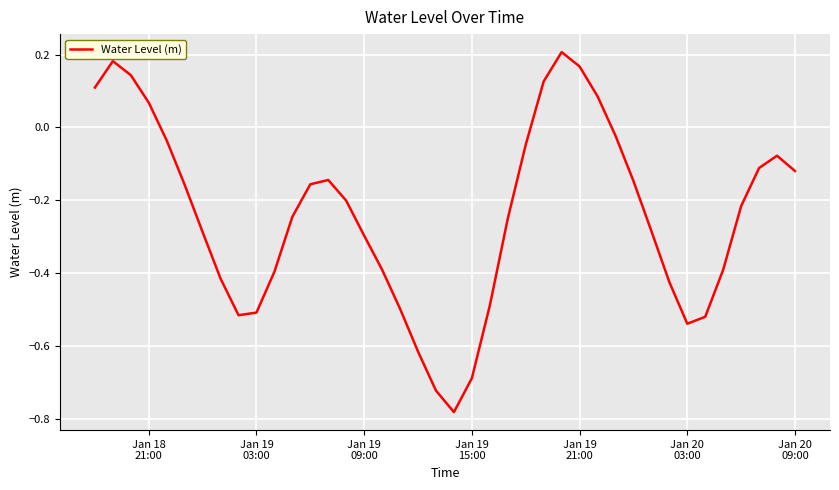

What is the difference between the maximum and minimum values?

1.0